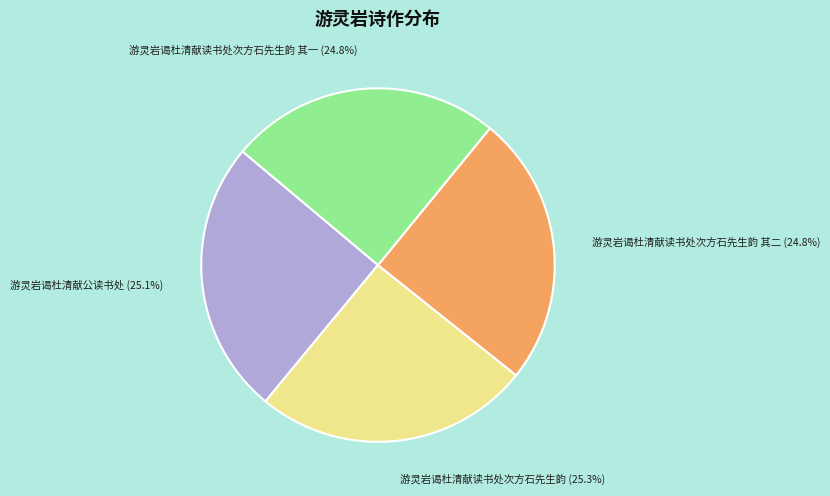

Is there any slice that represents more than half of the pie?

No